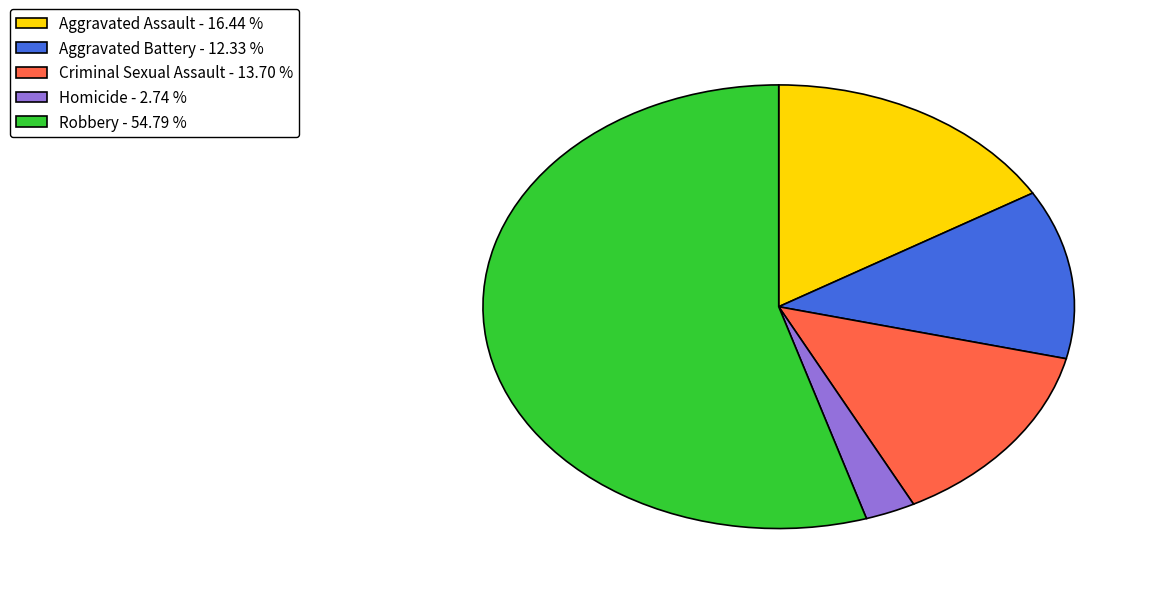

Count the number of slices in the pie.

5